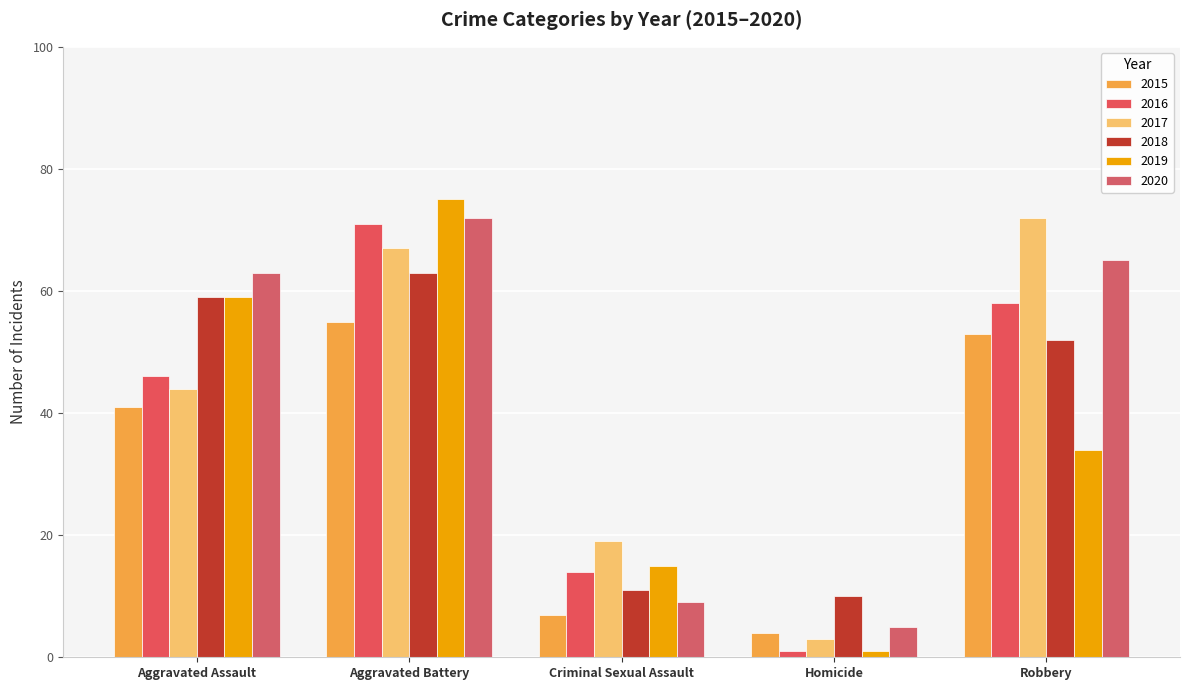

How many data points in 2018 are less than 52?

2